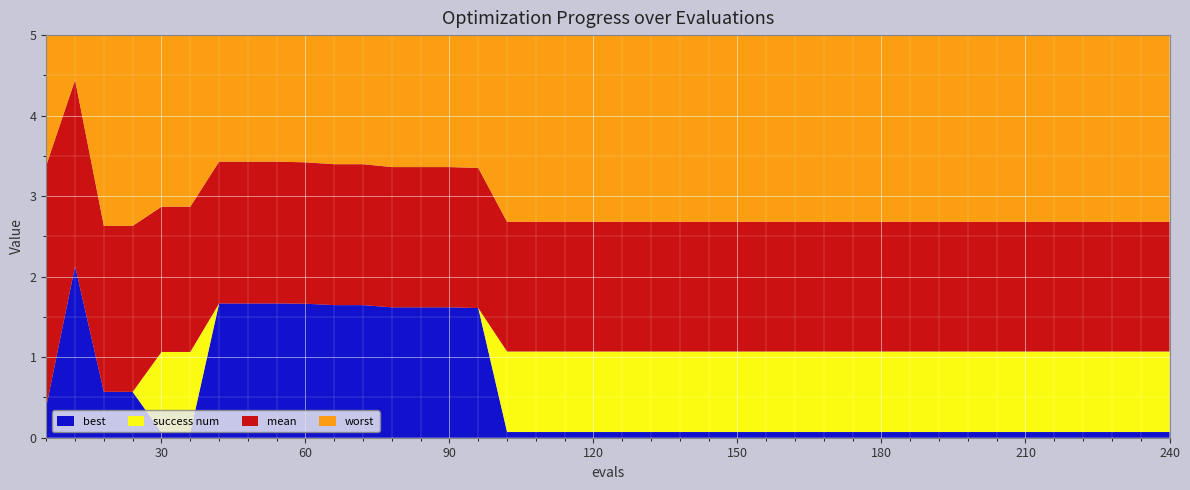

Reading right to left, list all the values displayed in this chart.

best: 0.1	0.1	0.1	0.1	0.1	0.1	0.1	0.1	0.1	0.1	0.1	0.1	0.1	0.1	0.1	0.1	0.1	0.1	0.1	0.1	0.1	0.1	0.1	0.1	1.6	1.6	1.6	1.6	1.6	1.6	1.7	1.7	1.7	1.7	0.1	0.1	0.6	0.6	2.1	0.4
mean: 1.6	1.6	1.6	1.6	1.6	1.6	1.6	1.6	1.6	1.6	1.6	1.6	1.6	1.6	1.6	1.6	1.6	1.6	1.6	1.6	1.6	1.6	1.6	1.6	1.7	1.7	1.7	1.7	1.8	1.8	1.8	1.8	1.8	1.8	1.8	1.8	2.1	2.1	2.3	3.0
worst: 3.0	3.0	3.0	3.0	3.0	3.0	3.0	3.0	3.0	3.0	3.0	3.0	3.0	3.0	3.0	3.0	3.0	3.0	3.0	3.0	3.0	3.0	3.0	3.0	1.9	1.9	1.9	1.9	1.9	1.9	1.9	1.9	1.9	1.9	3.4	3.4	3.5	3.5	2.4	4.0
success num: 1.0	1.0	1.0	1.0	1.0	1.0	1.0	1.0	1.0	1.0	1.0	1.0	1.0	1.0	1.0	1.0	1.0	1.0	1.0	1.0	1.0	1.0	1.0	1.0	0.0	0.0	0.0	0.0	0.0	0.0	0.0	0.0	0.0	0.0	1.0	1.0	0.0	0.0	0.0	0.0